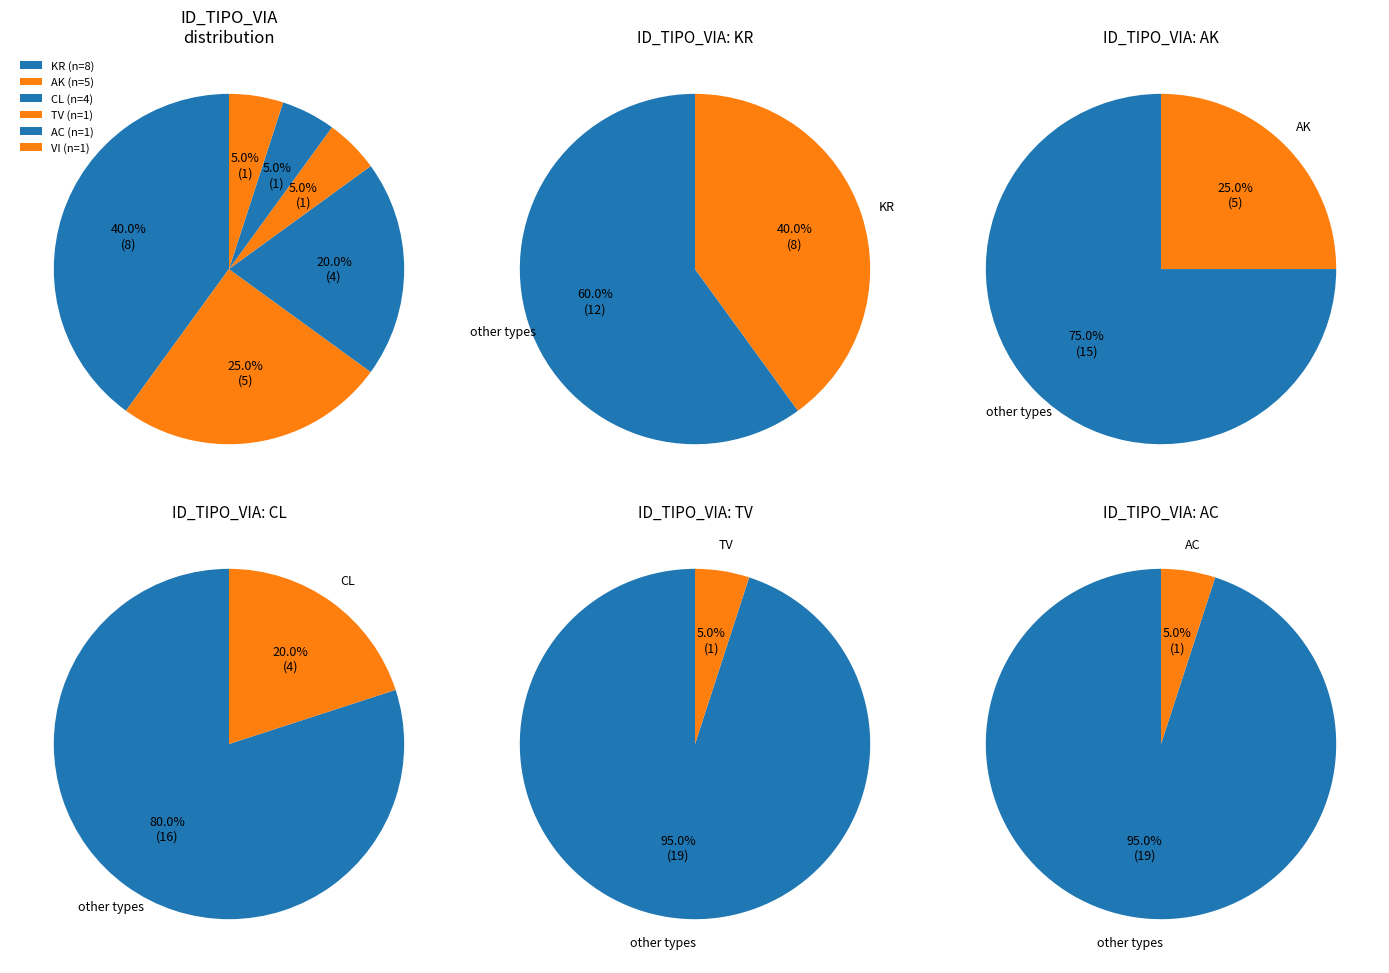

What is the ratio of the value at VI to the value at CL?

0.2